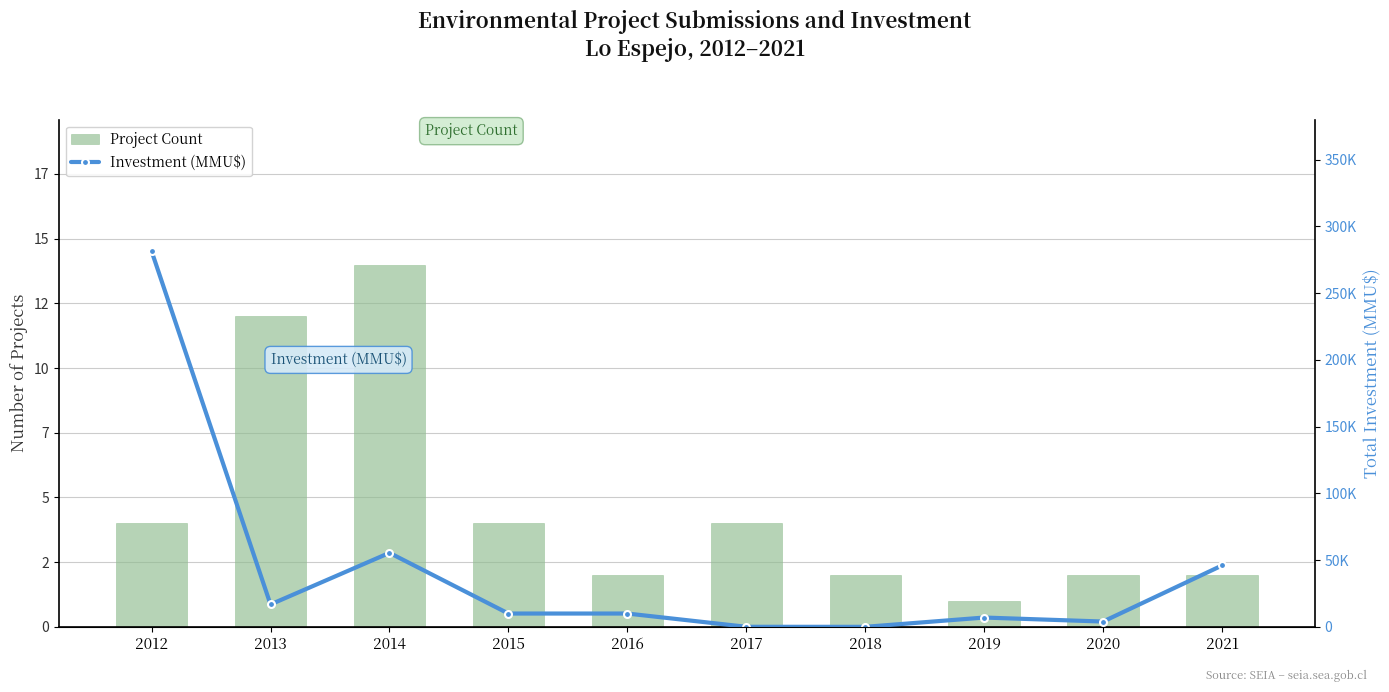

The value of Project Count at 2021 is 2. True or false?

True